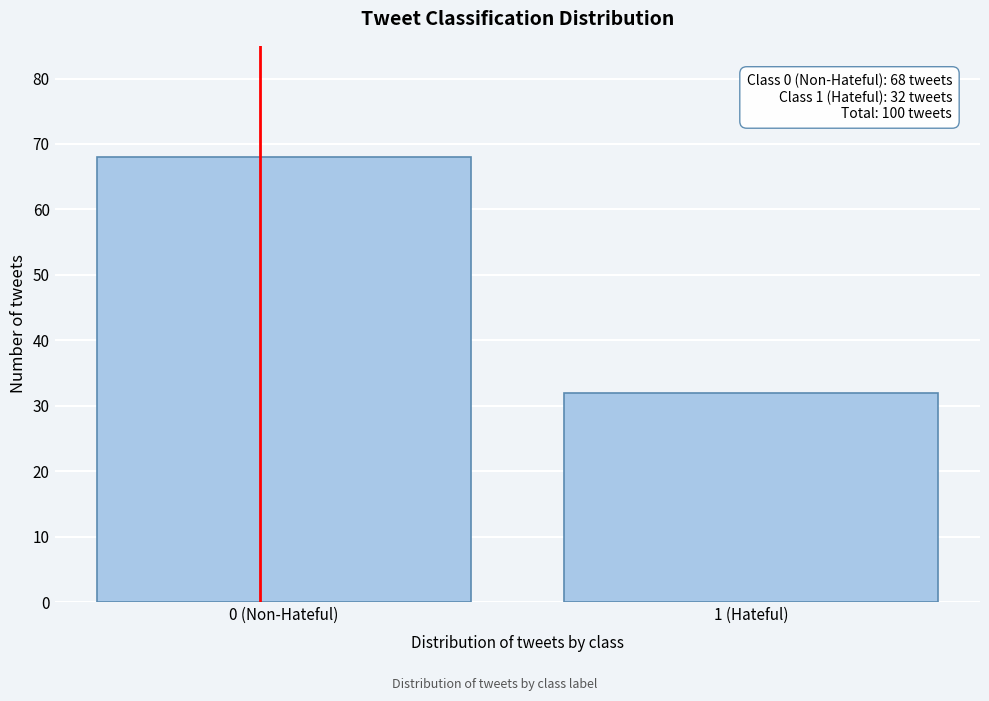

Reading left to right, extract all data points from this chart.

0 (Non-Hateful)=68	1 (Hateful)=32